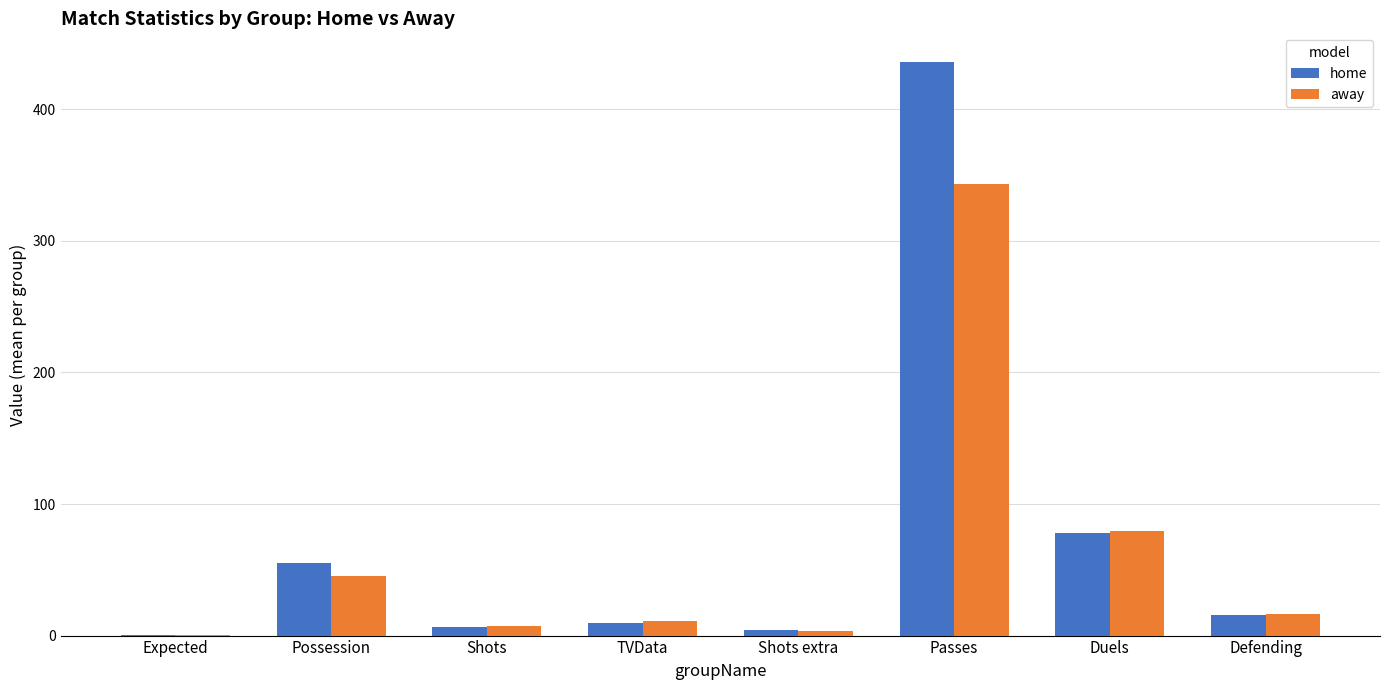

Which category has the highest value in the home series?

Passes